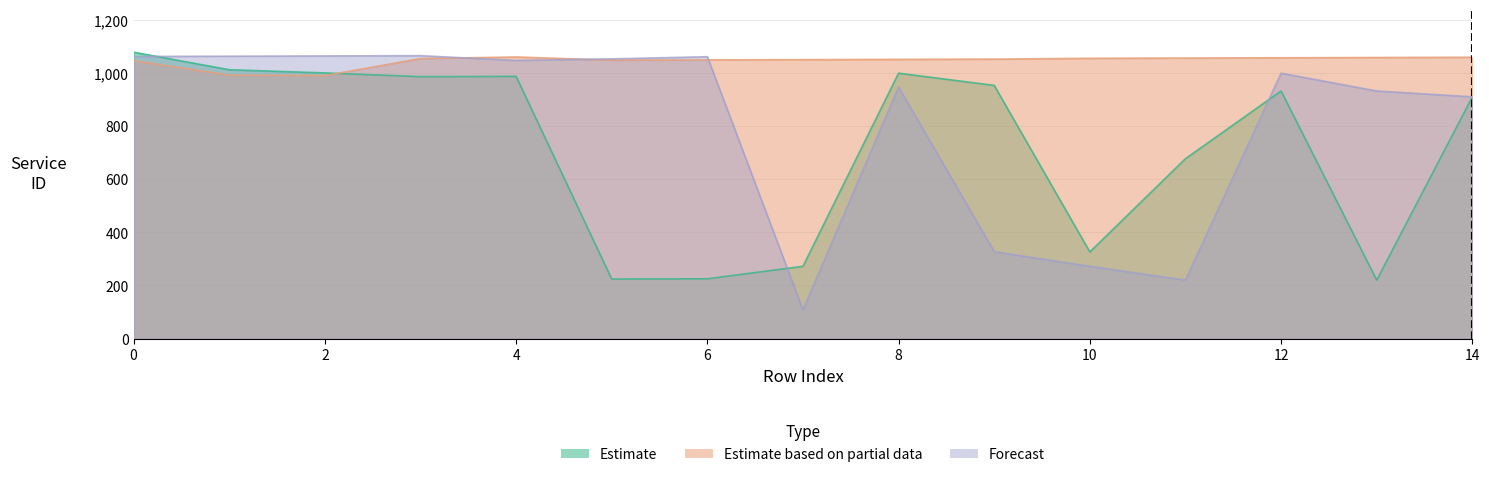

Which series ends up on top after the final intersection of Estimate based on partial data and Estimate?

Estimate based on partial data